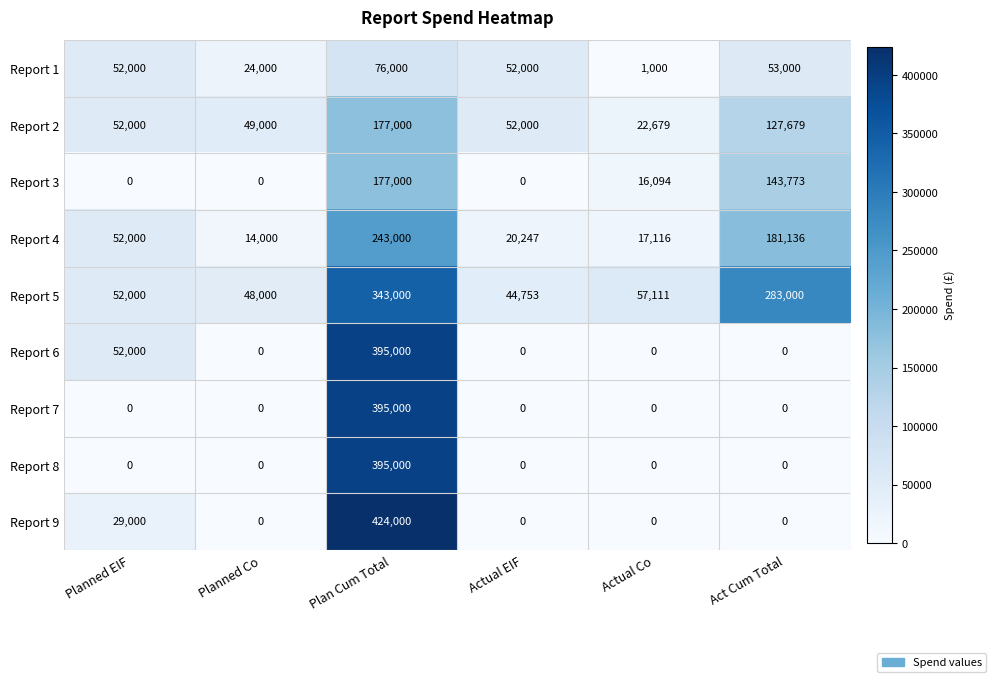

What is the spread (max minus min) of values at Actual EIF?

52000